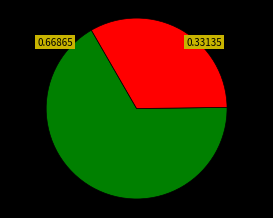

Does any single category account for the majority?

Yes